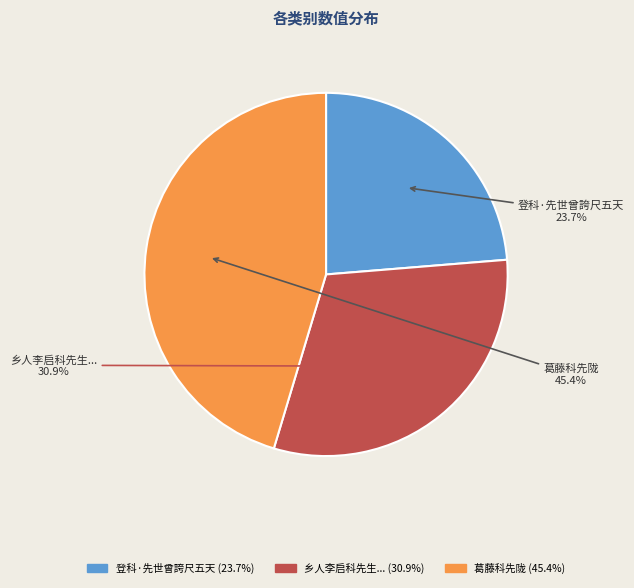

Rank the categories by value from lowest to highest.

登科·先世曾誇尺五天 (23.7%), 乡人李启科先生... (30.9%), 葛藤科先陇 (45.4%)